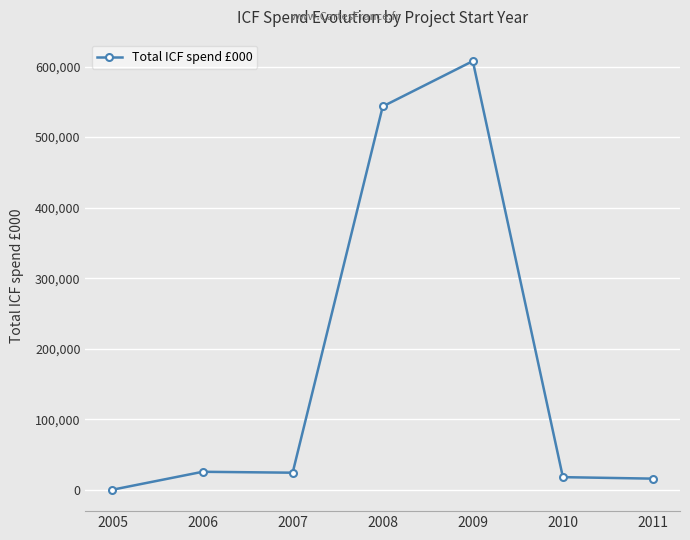

Is it true that the value at 2006 is 25612?

True